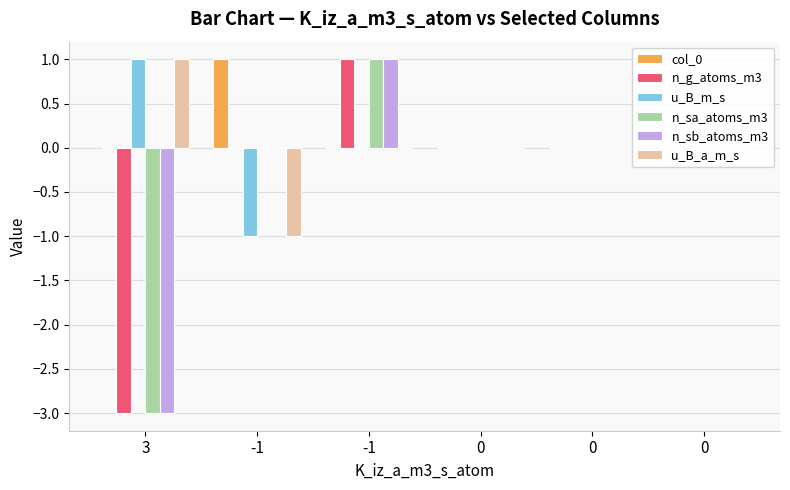

Where is col_0 nearest to the value 0?

3